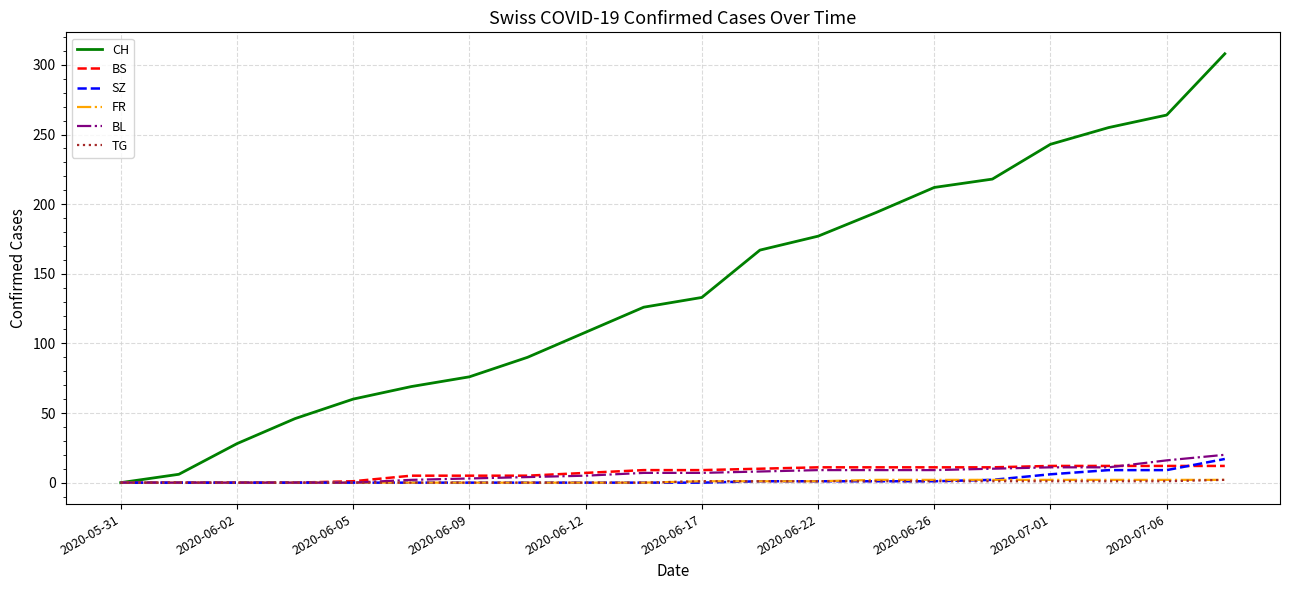

Which series has the largest total across all categories?

CH